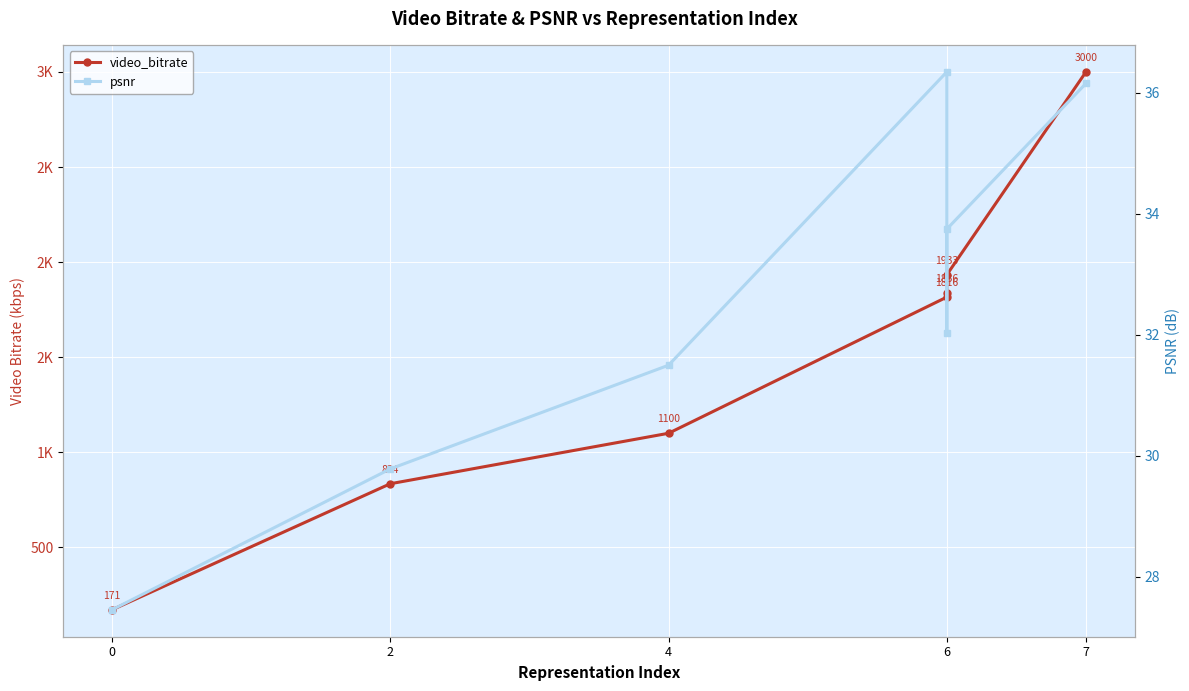

At 0, list the series in order from smallest to largest.

psnr, video_bitrate